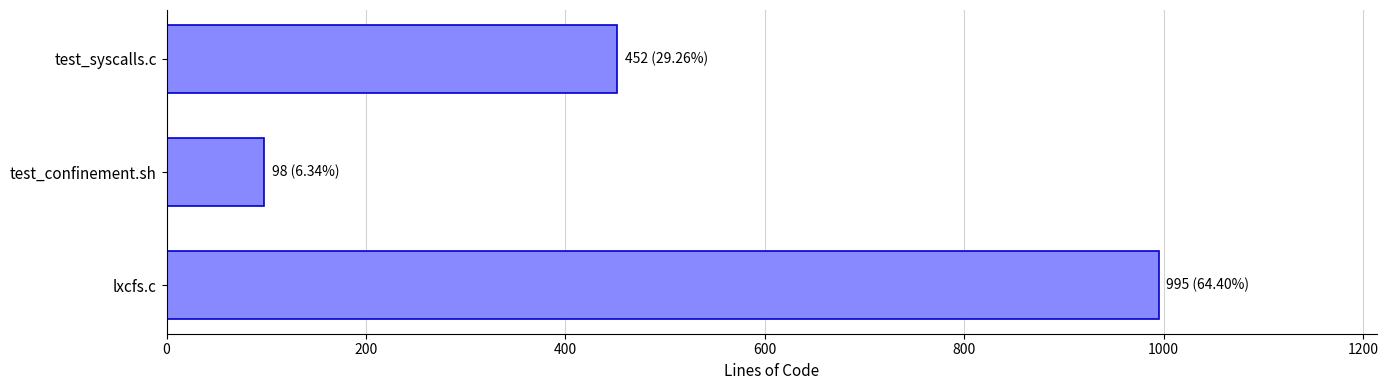

List the labels in order of value, largest first.

lxcfs.c, test_syscalls.c, test_confinement.sh